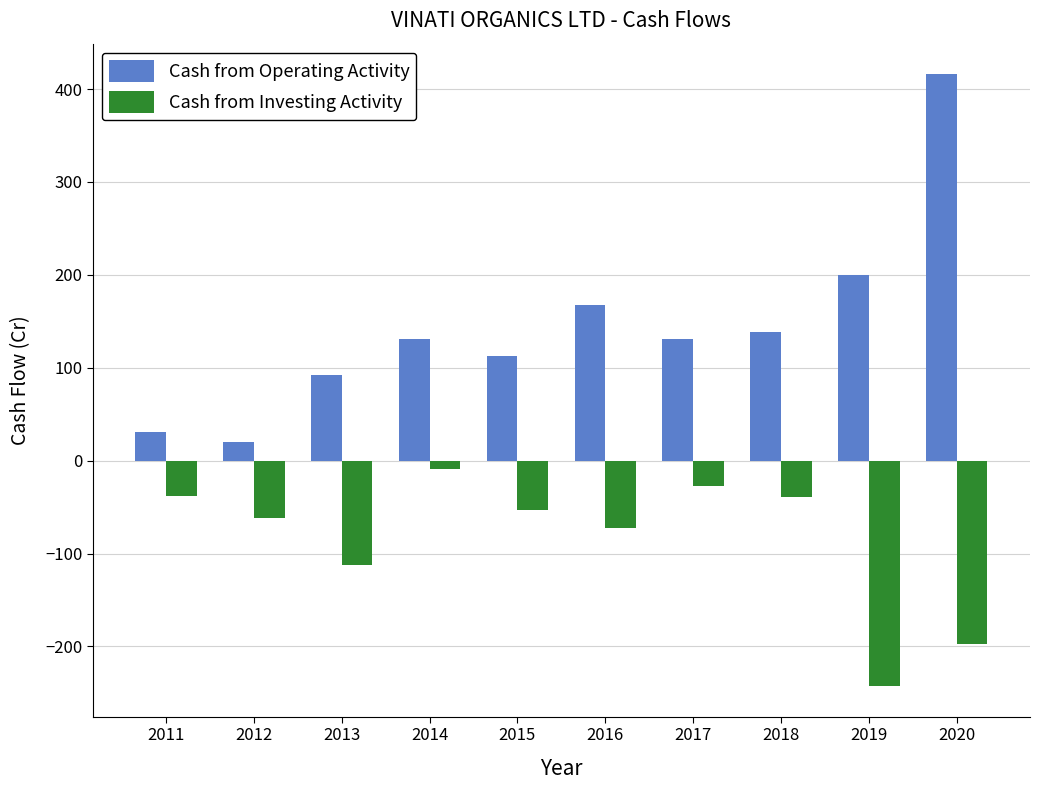

Read the Cash from Operating Activity value at 2017.

130.4